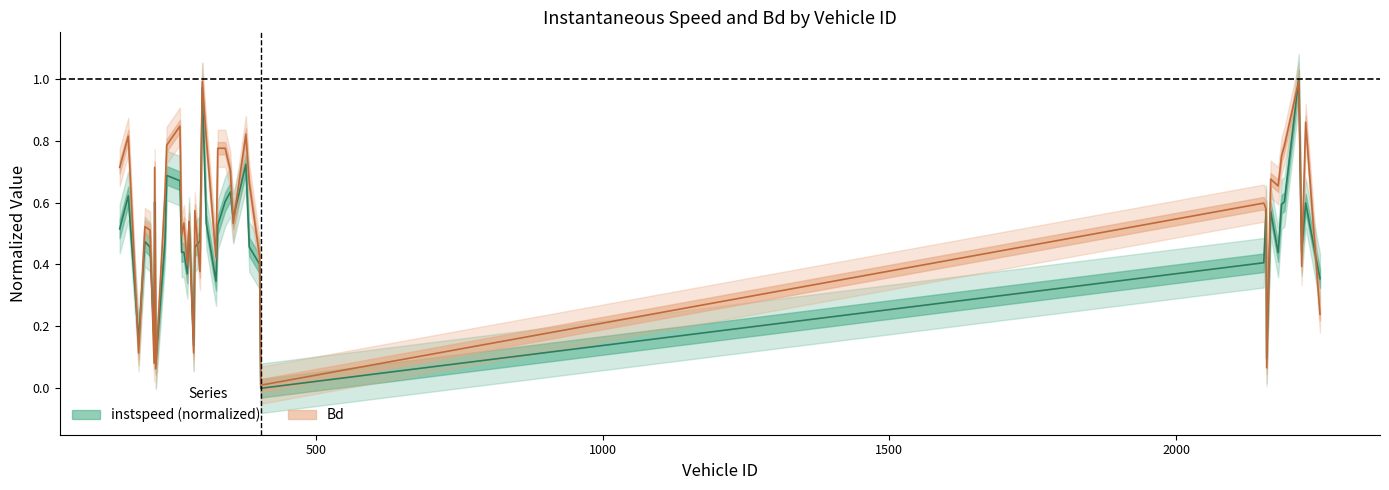

What are all the series names shown in the legend?

instspeed, Bd